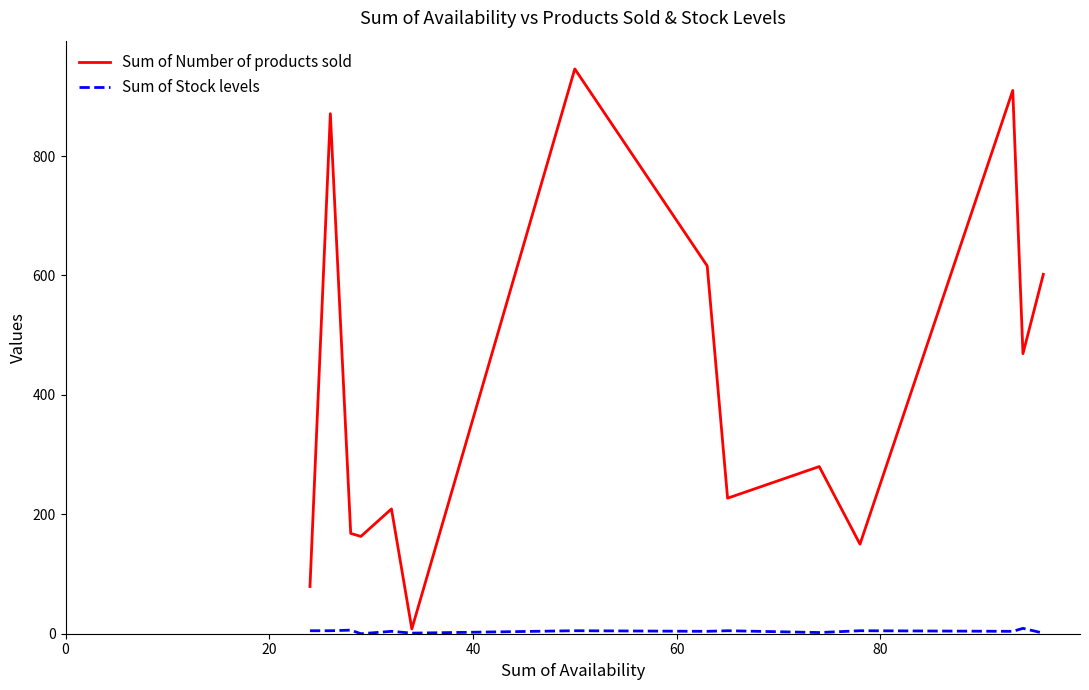

Which series has the largest total across all categories?

Sum of Number of products sold